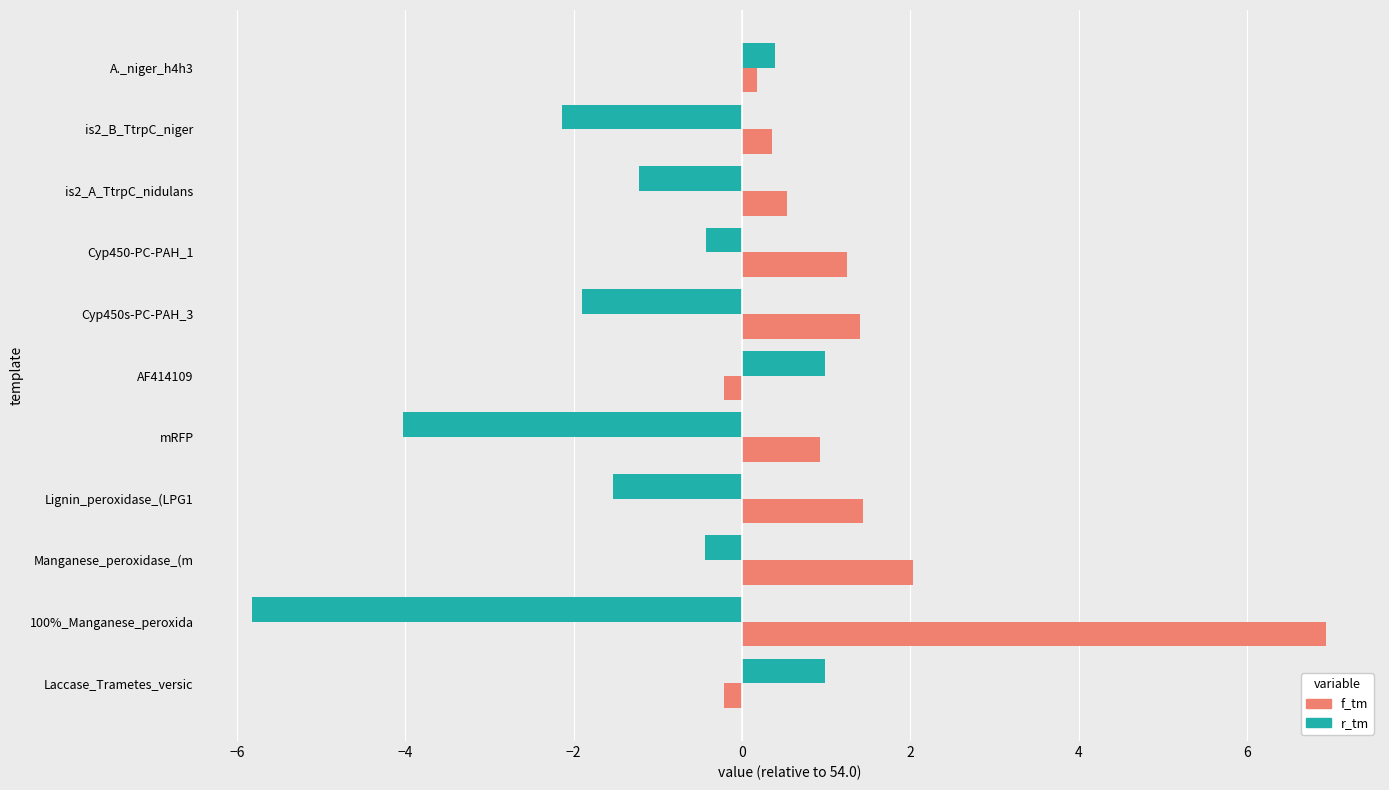

The r_tm series shows -1.3 at is2_B_TtrpC_niger. True or false?

False